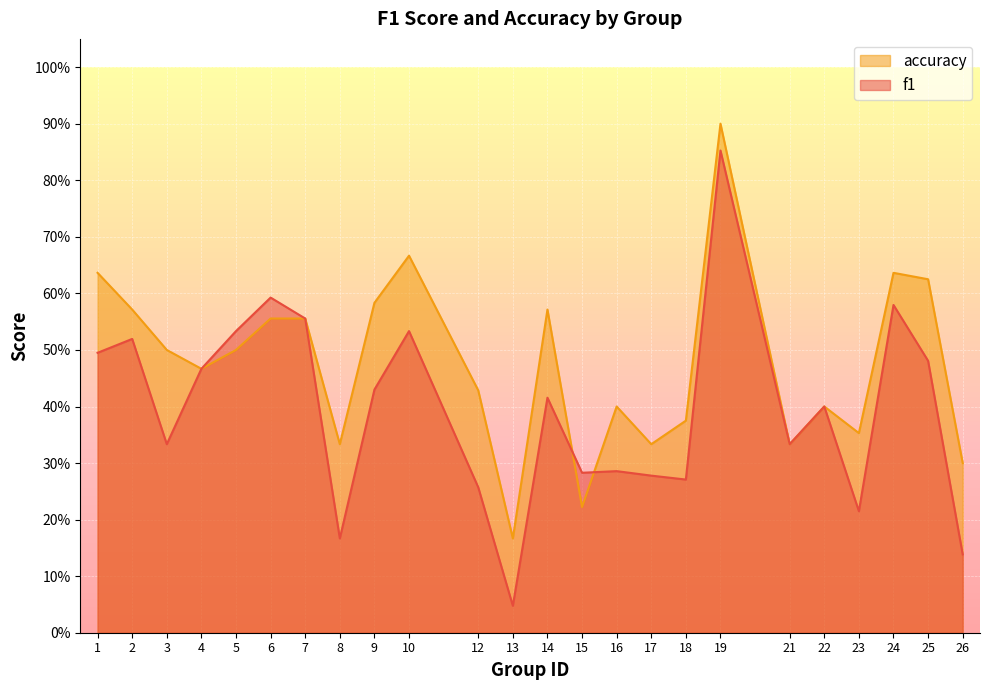

What is the total value across all series at 9?

1.0